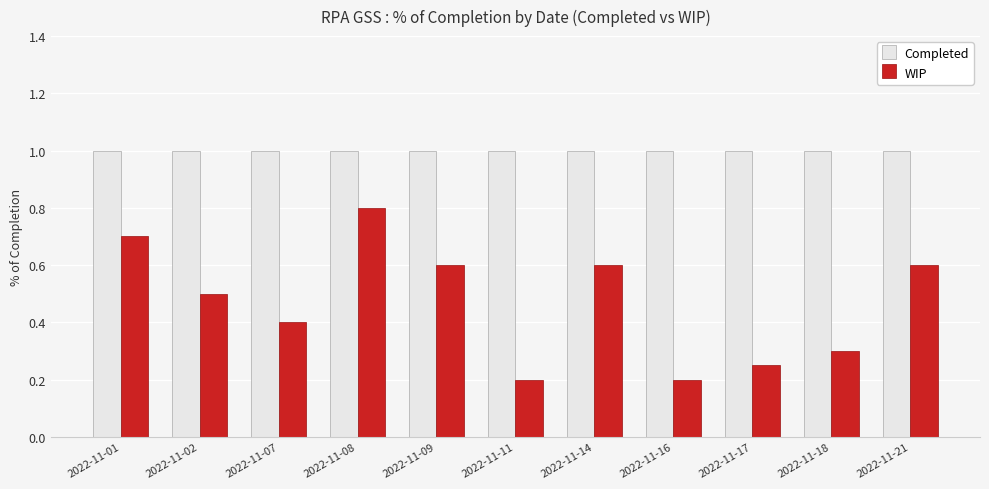

What is the difference between the highest and lowest values at 2022-11-16?

0.8